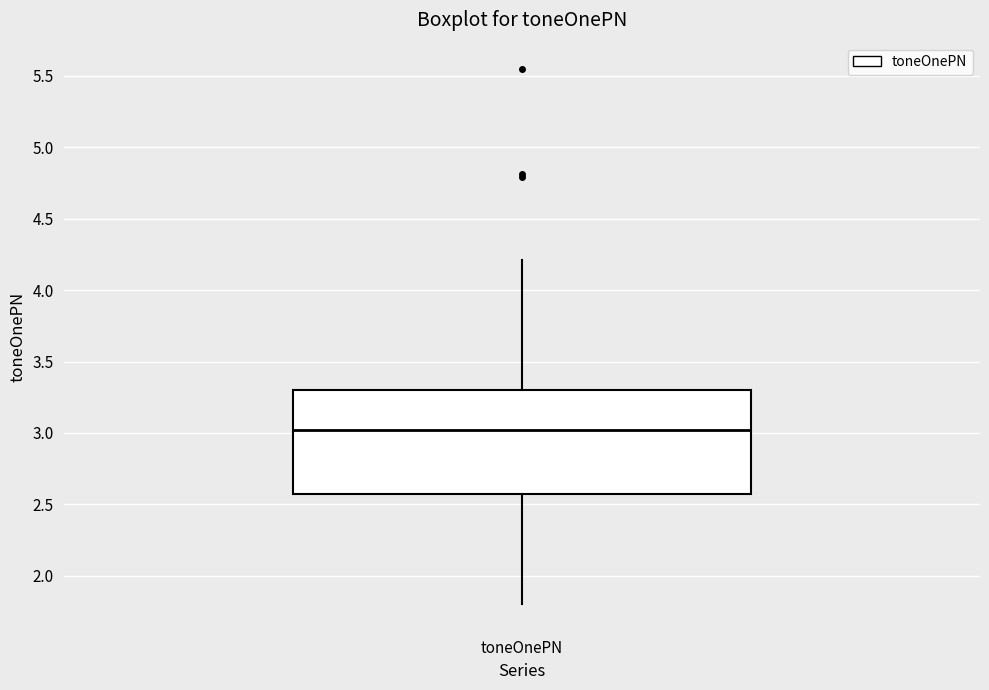

Read this box plot against the y-axis: the position of the median line, the range covered by the box, and the ends of both whiskers. The values are not printed on the chart, so give them approximately, as read against the axis.

median 3.00, box 2.55 to 3.30, whiskers 1.80 to 4.20